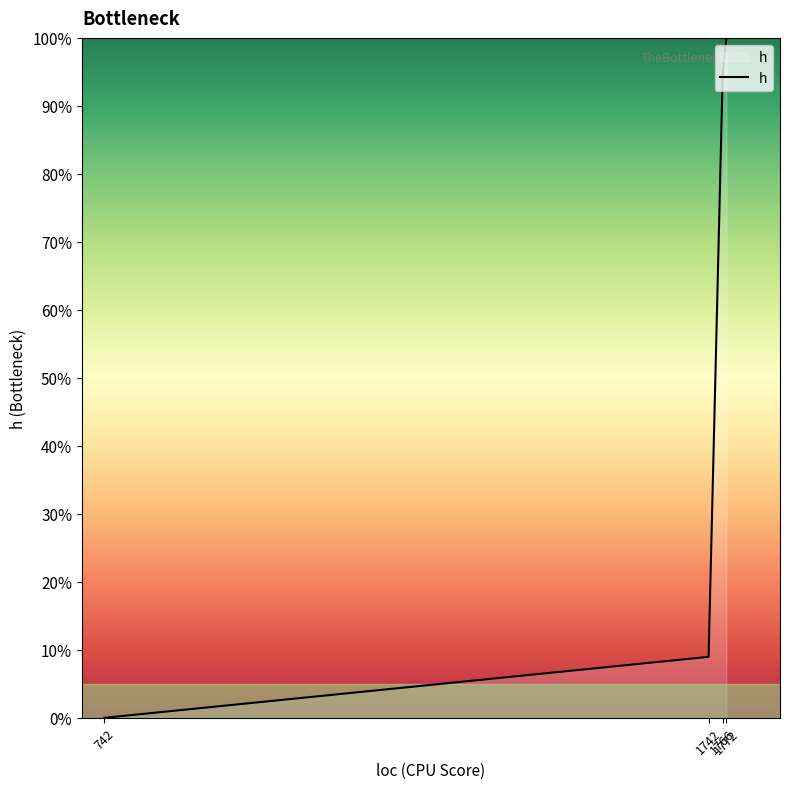

Is it true that the value at 742 is 0.0?

True